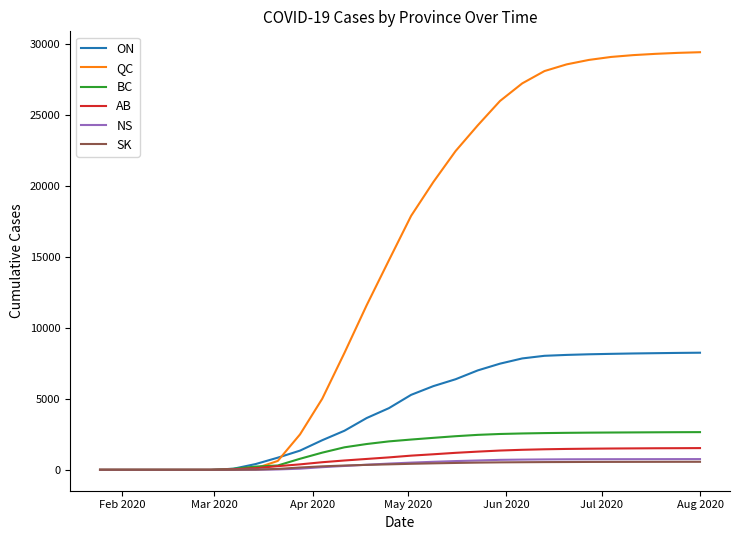

Which series has the widest spread of values?

QC